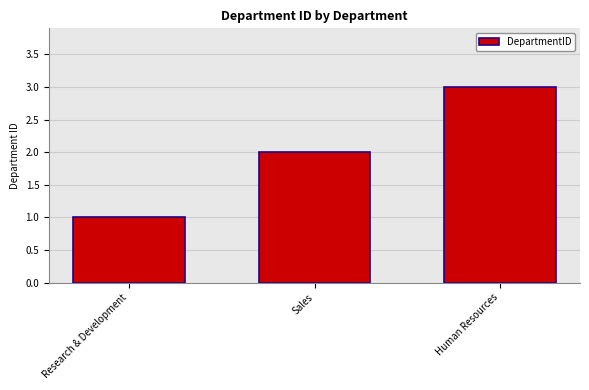

True or false: the data shows 3 at Sales.

False